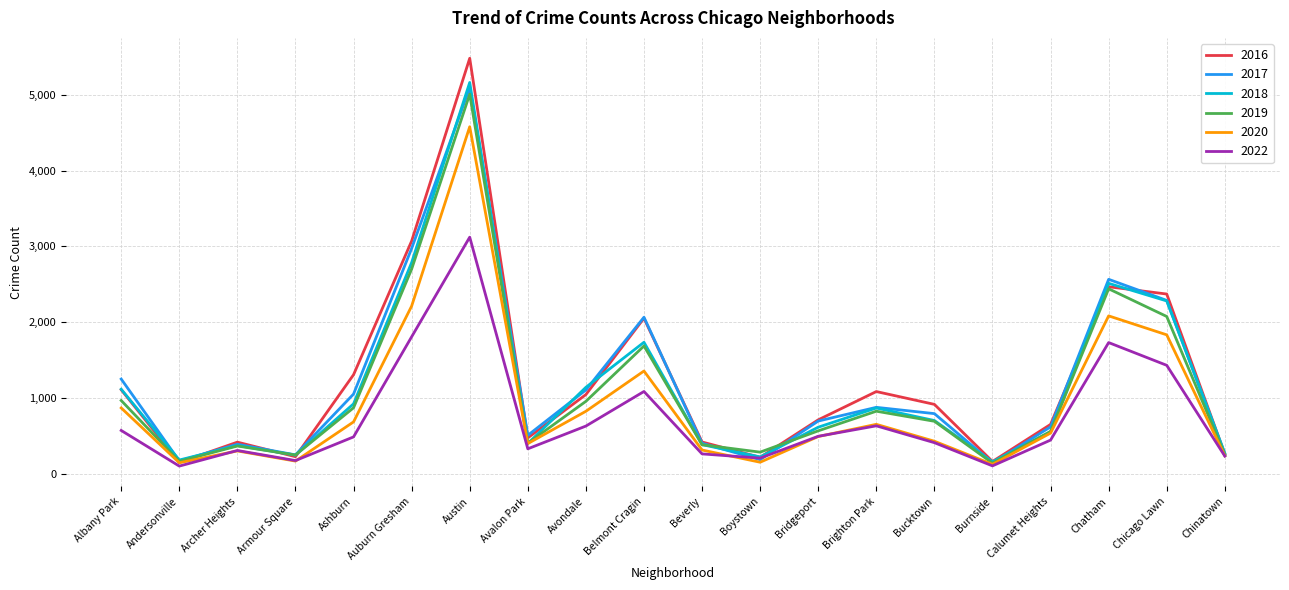

The value of 2020 at Armour Square is 169. True or false?

True